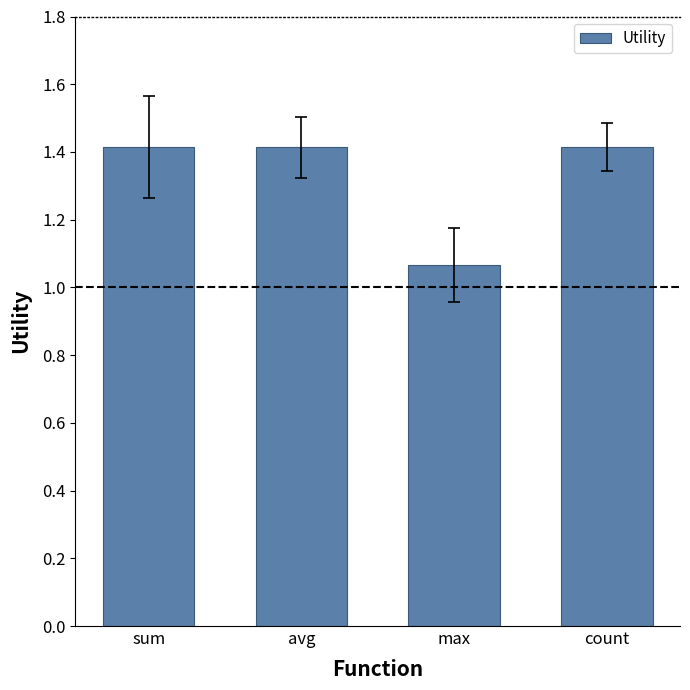

Which has a higher value, avg or max?

avg